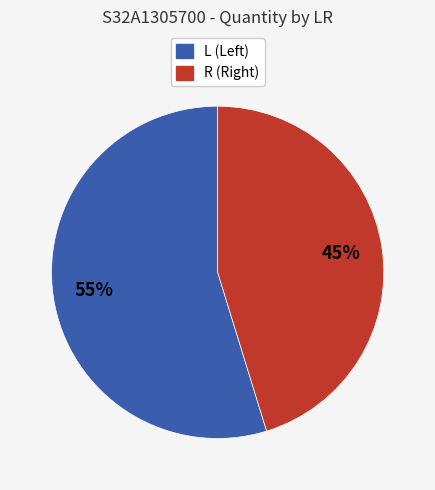

Count the number of slices in the pie.

2